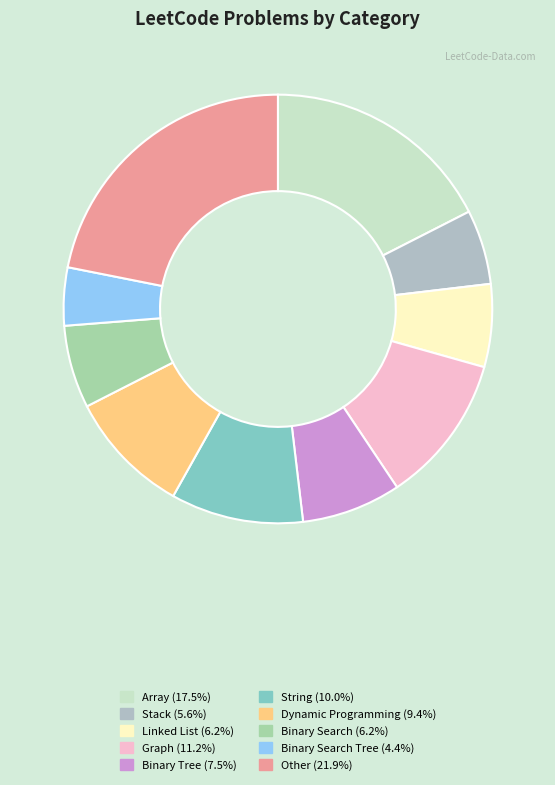

How many slices are in this pie chart?

10